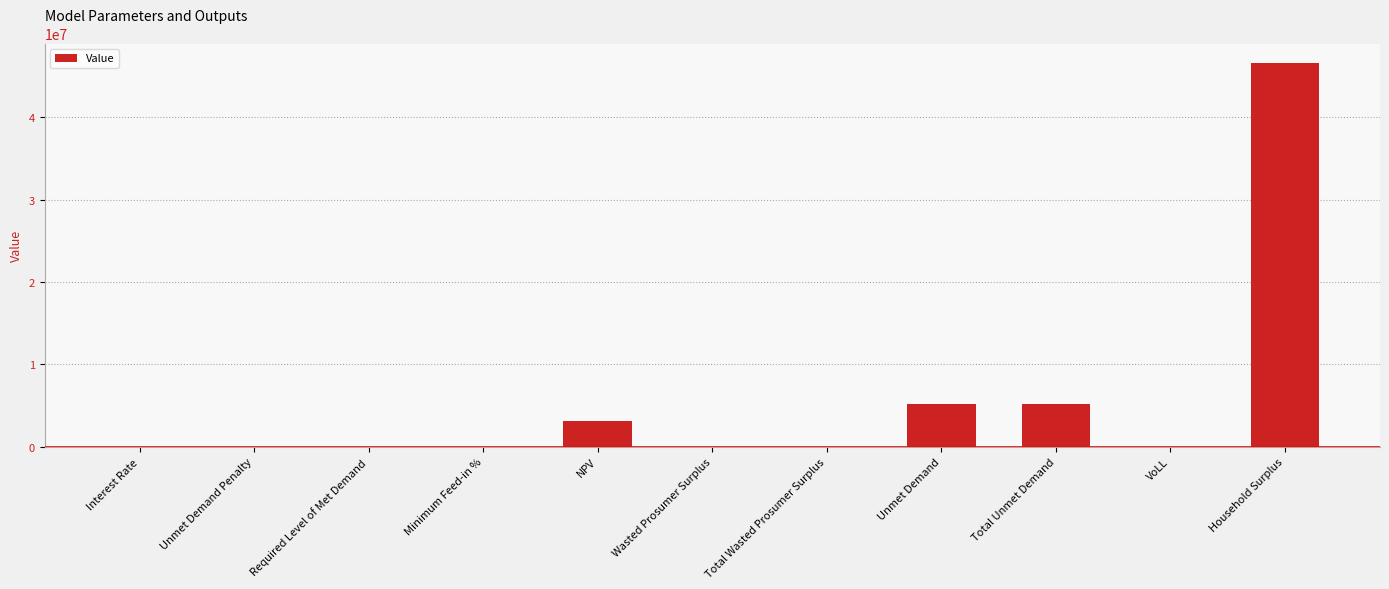

What is the ratio of the value at NPV to the value at Total Unmet Demand?

0.6